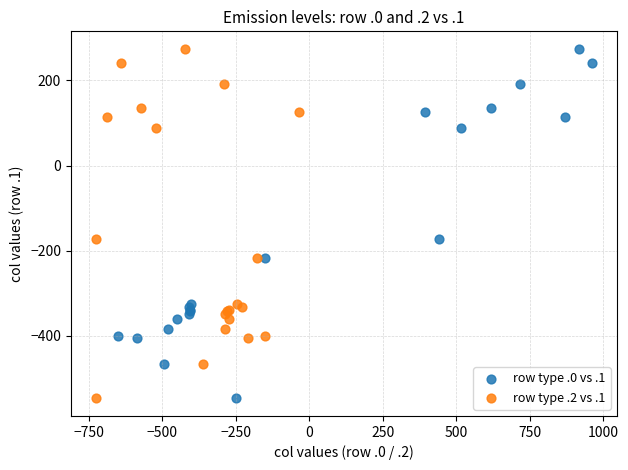

What are all the series names shown in the legend?

row type .0 vs .1, row type .2 vs .1